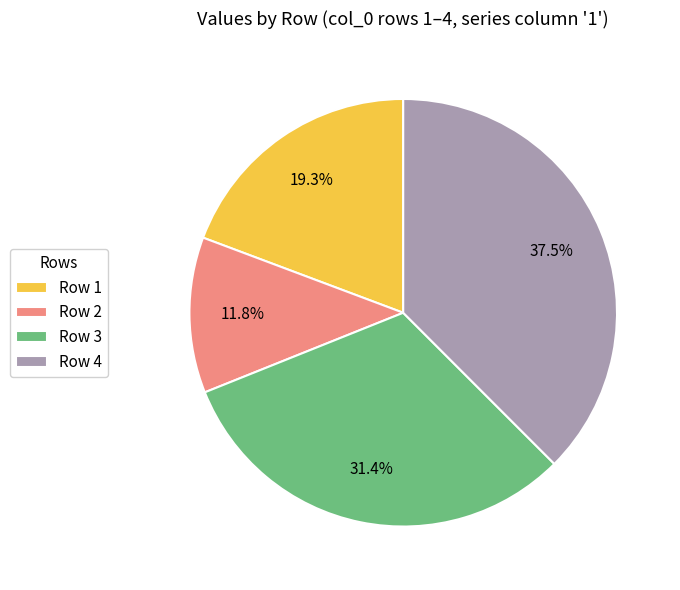

Rank the categories by value from highest to lowest.

Row 4, Row 3, Row 1, Row 2